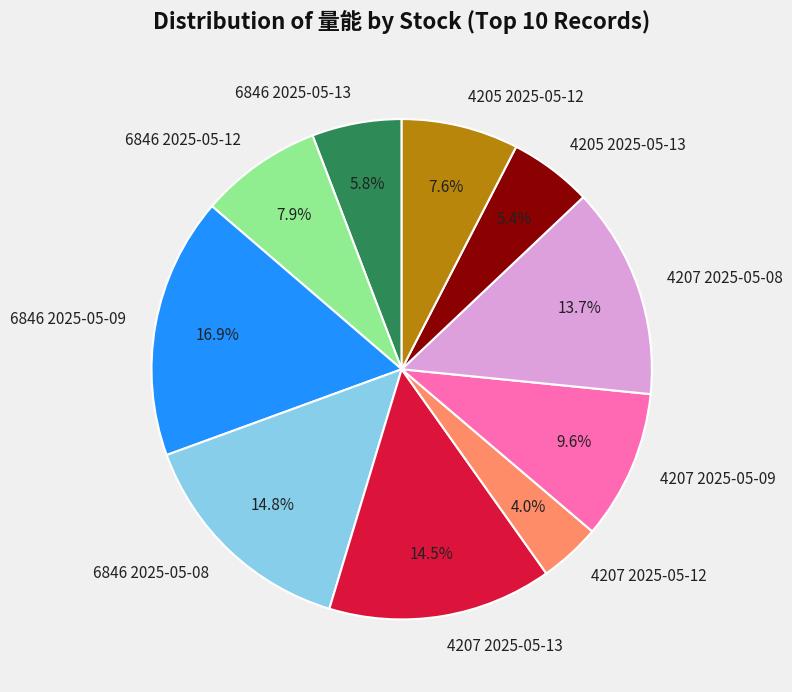

Count the number of slices in the pie.

10